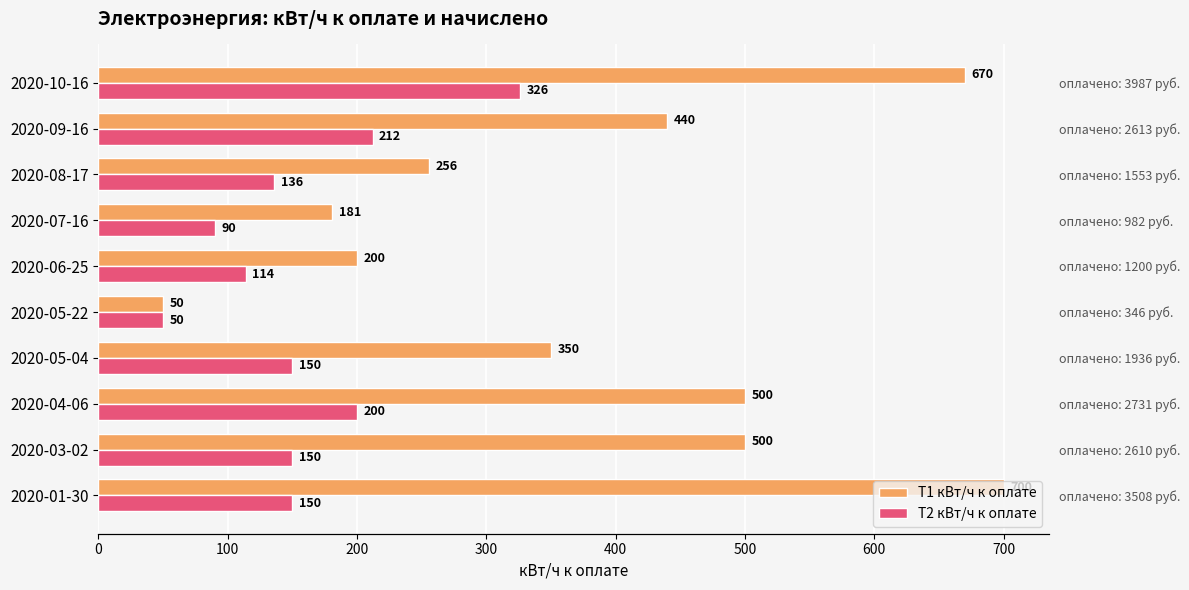

Which series changed the most between 2020-04-06 and 2020-07-16?

Т1 кВт/ч к оплате